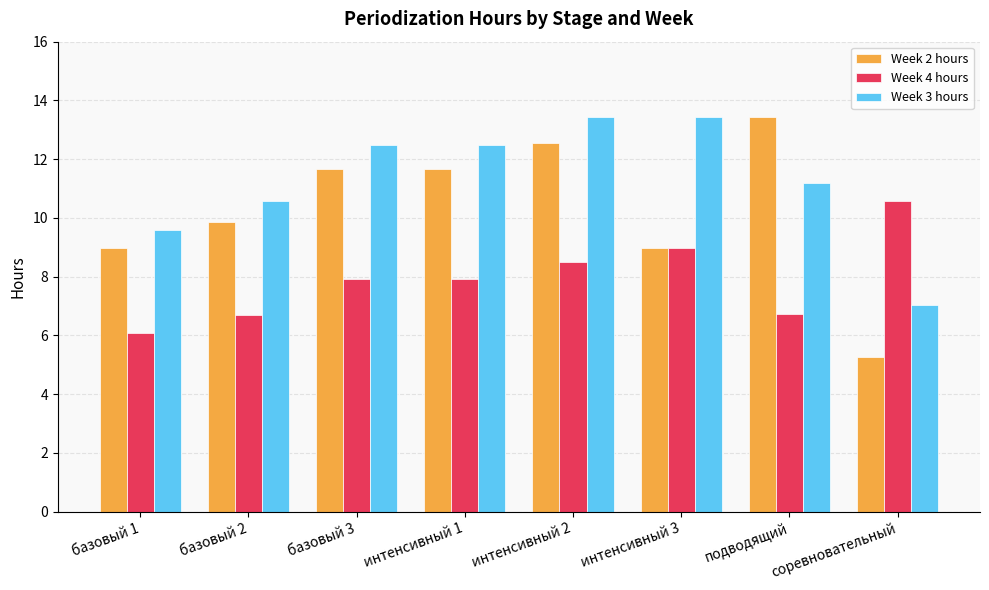

At which category is the sum across all series the highest?

интенсивный 2